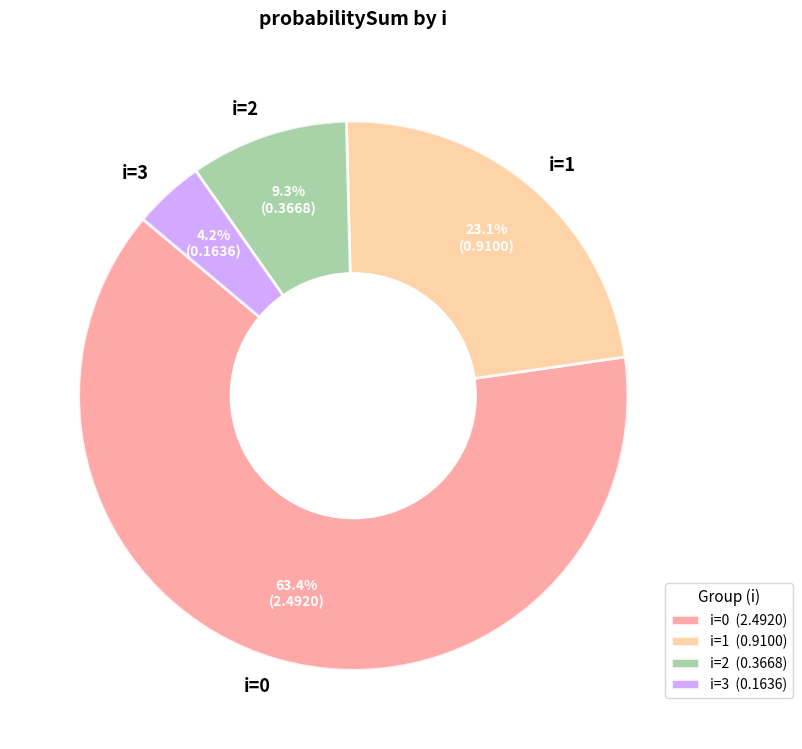

What percentage is NOT represented by i=2?

90.7%